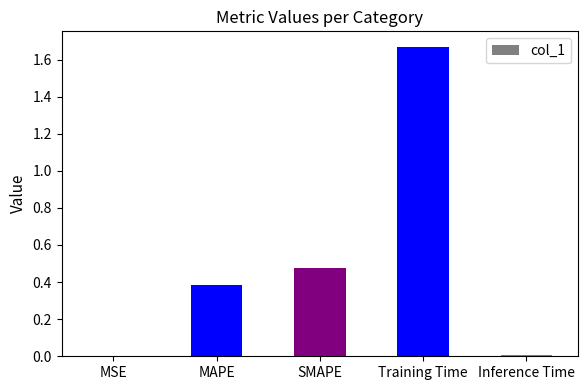

True or false: the data shows 0.4 at MAPE.

True